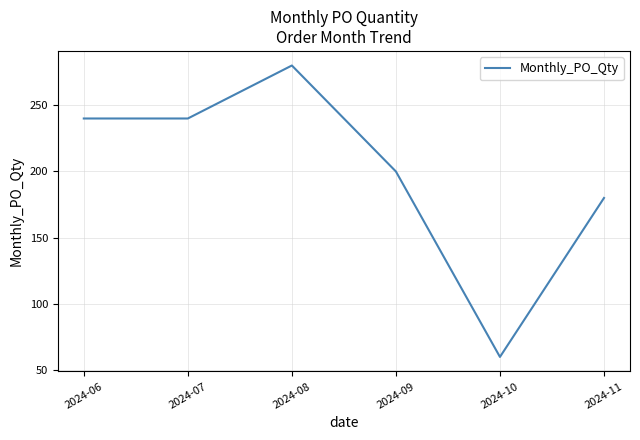

The chart shows a value of 280 at 2024-08. True or false?

True